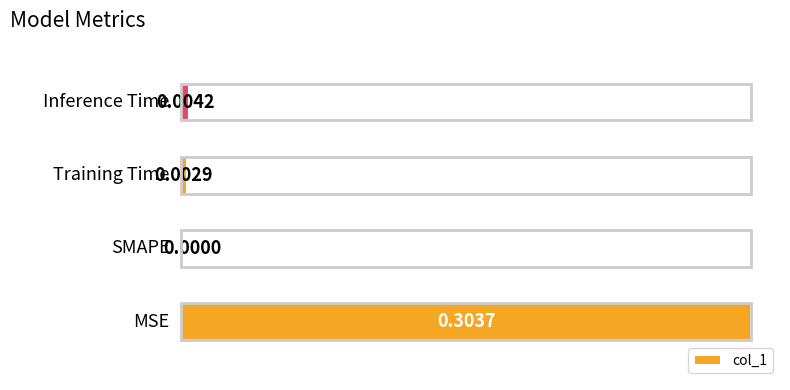

What is the change in value from 0 to 1?

-0.3